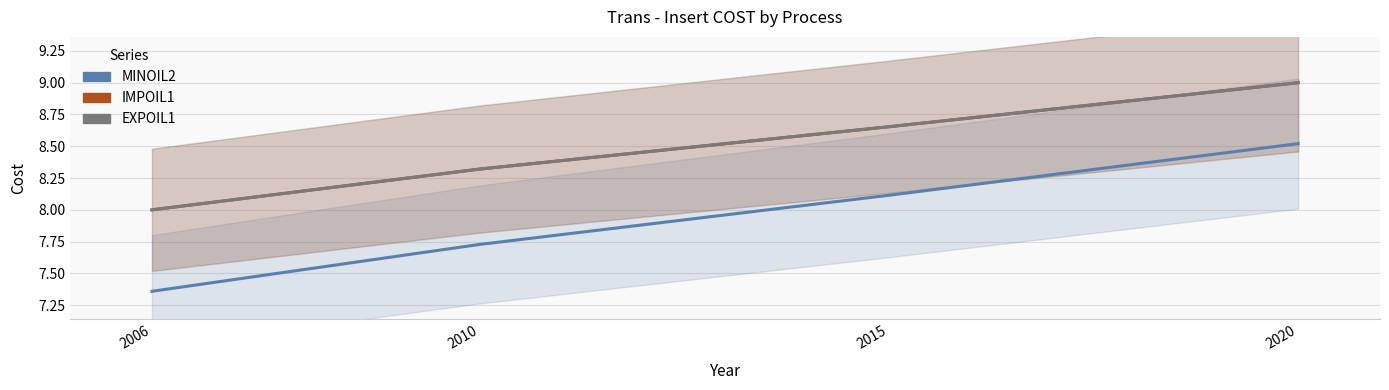

How many lines are shown in the chart?

3